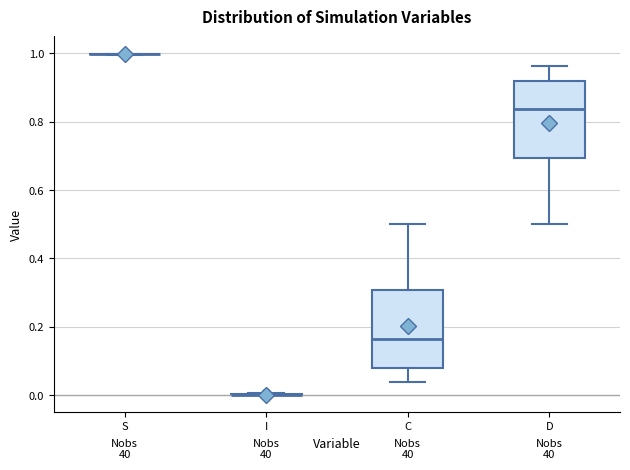

Reading left to right, transcribe this box plot: for each box, give where its median line is, the range the box spans, and where its two whiskers end, as read against the y-axis. The values are not printed on the chart, so give them approximately, as read against the axis.

S: box collapsed to a line at 1.00, whiskers 1.00 to 1.00
I: box collapsed to a line at 0.00, whiskers 0.00 to 0.00
C: median 0.16, box 0.08 to 0.30, whiskers 0.04 to 0.50
D: median 0.84, box 0.70 to 0.92, whiskers 0.50 to 0.96